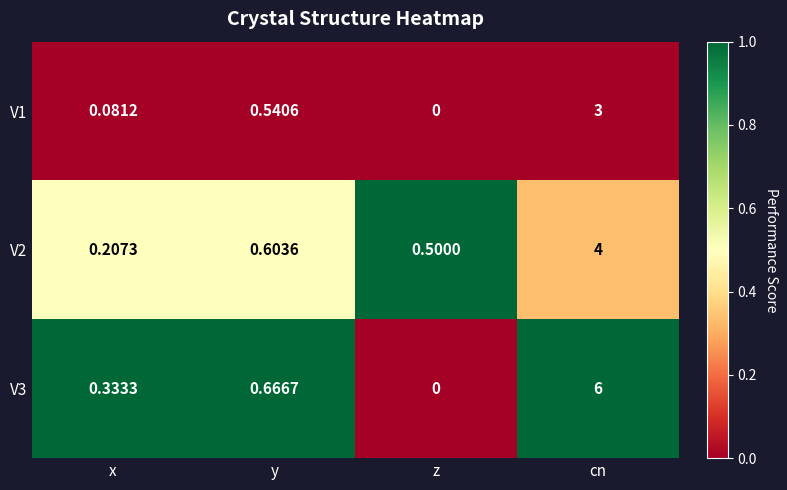

At cn, list the series in order from smallest to largest.

V1, V2, V3